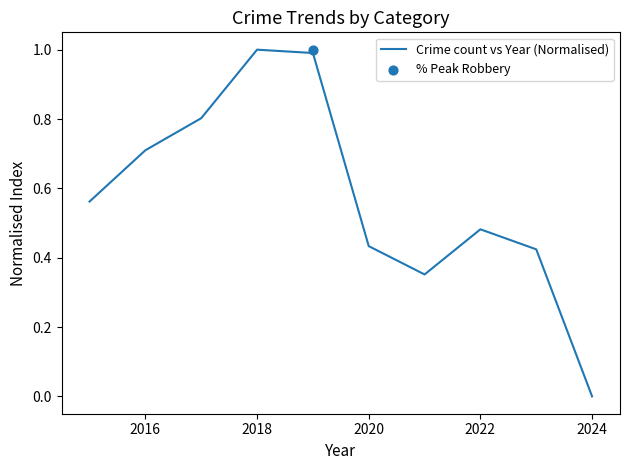

True or false: Crime count vs Year (Normalised) has a value of 1.3 at 2016.

False